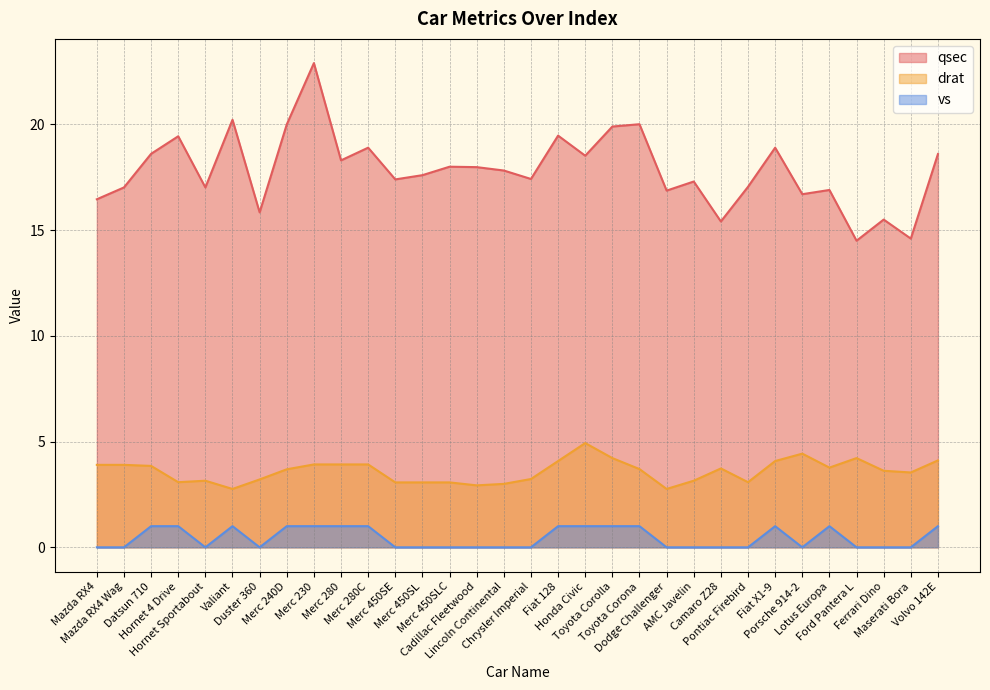

What is the value of the drat point at the 10th from the left?

3.9